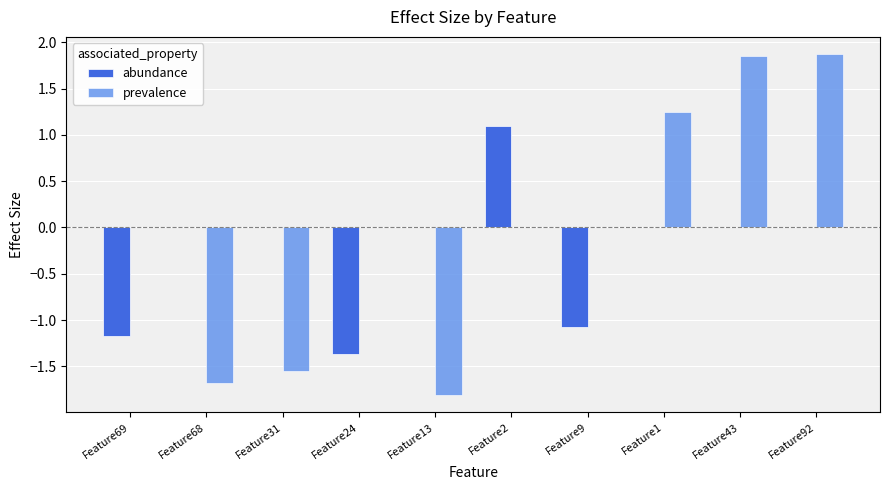

What is the sum of all abundance values?

-2.5